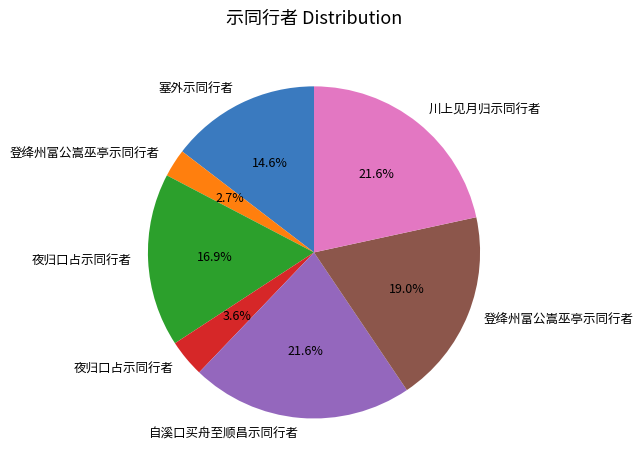

How many segments does this pie chart have?

7